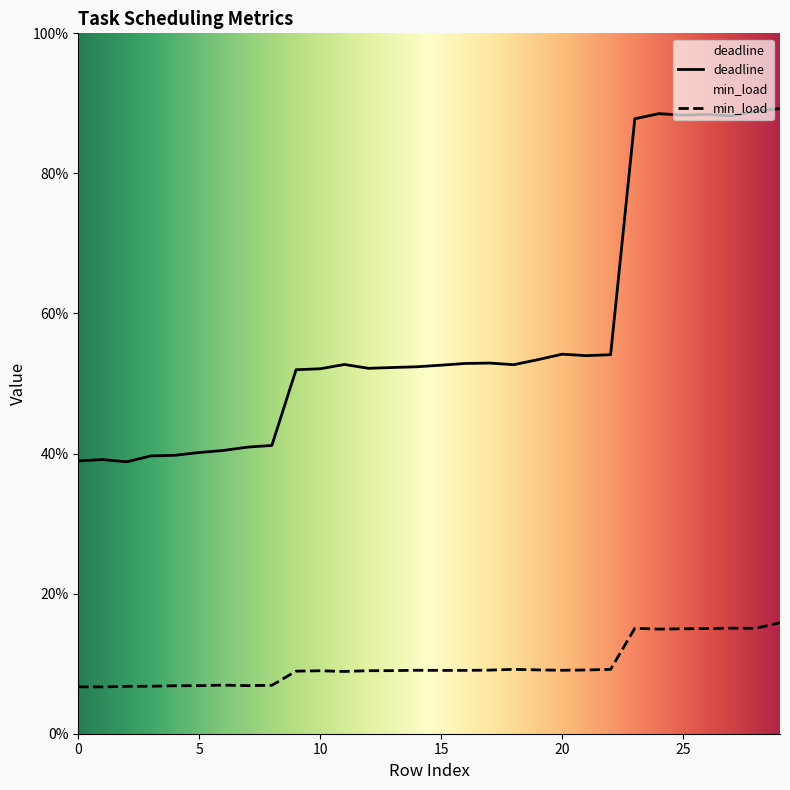

How many interior local valleys does the deadline series have?

6